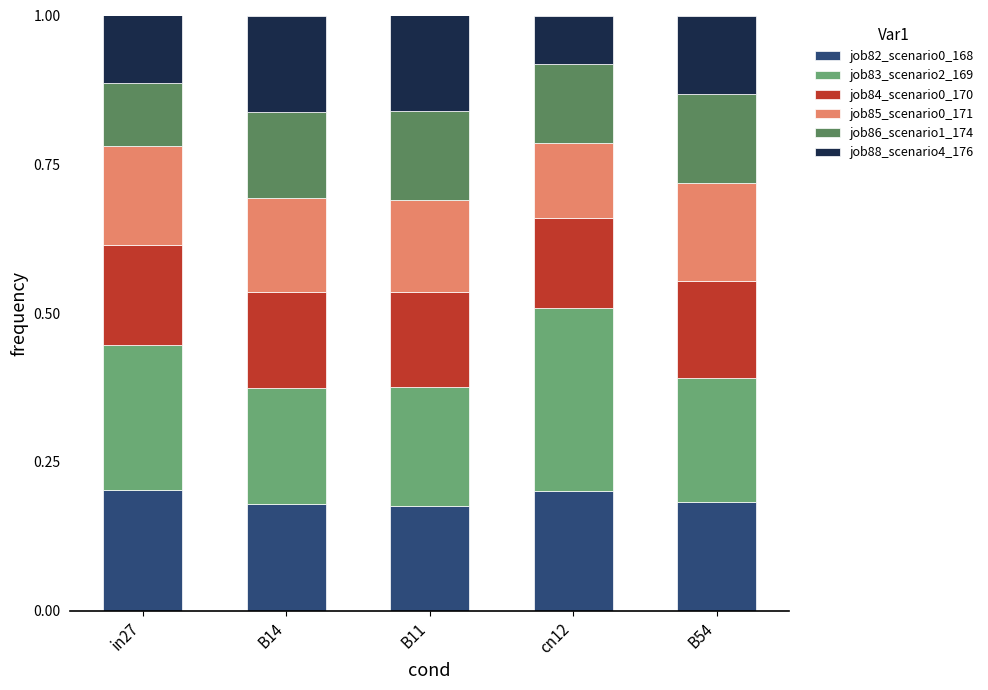

Is it true that job82_scenario0_168 equals 0.3 at B11?

False